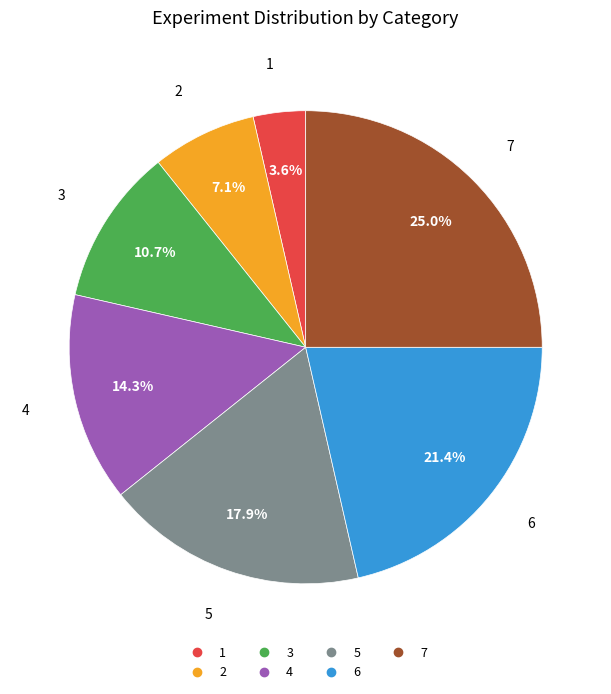

True or false: 7 accounts for 25% of the total.

True